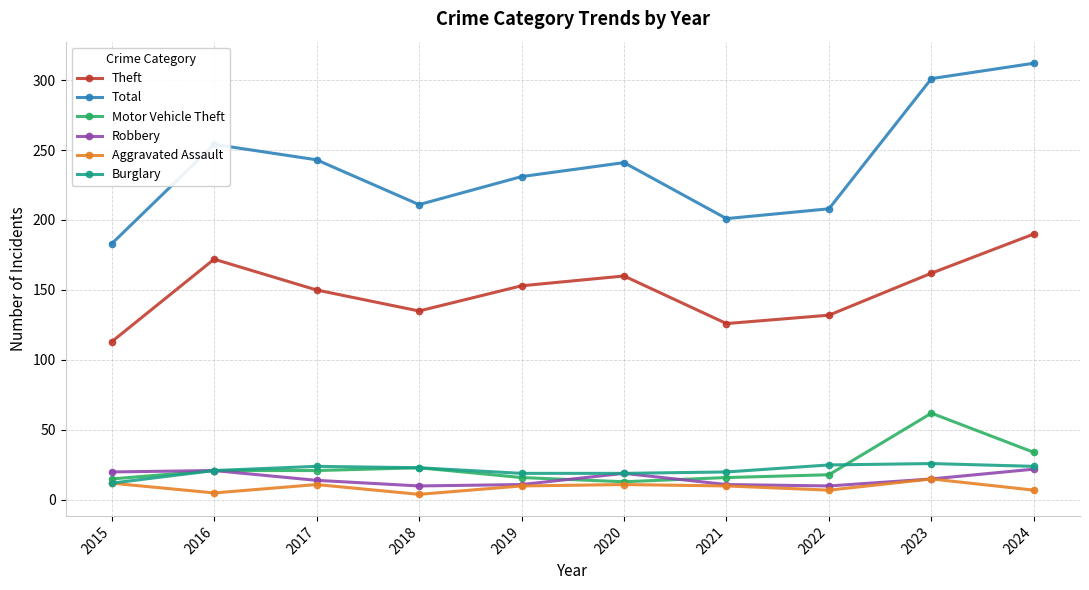

How many lines are shown in the chart?

6